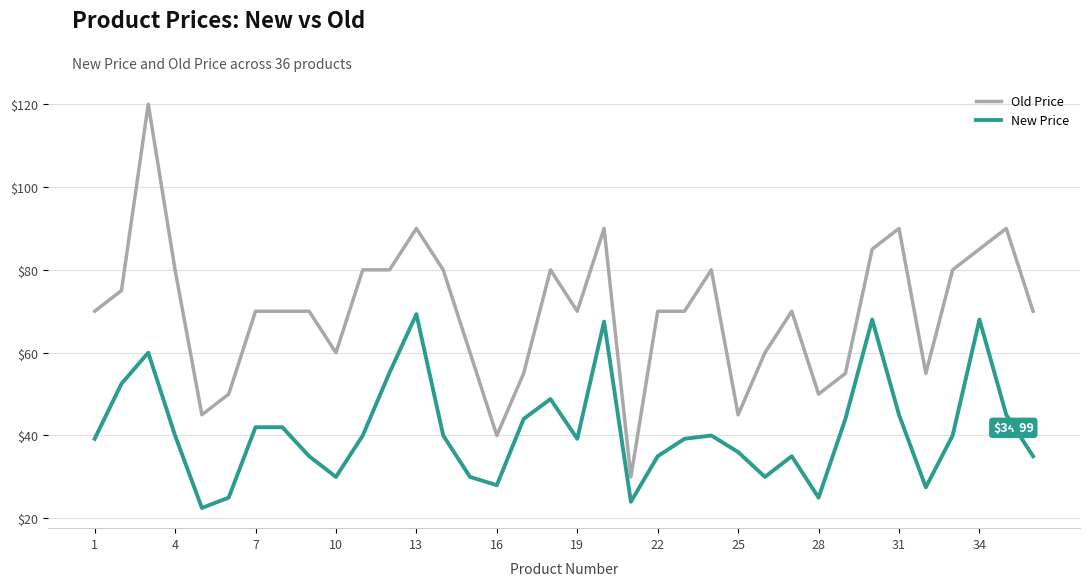

Rank the series by their maximum value, from lowest to highest.

New Price, Old Price